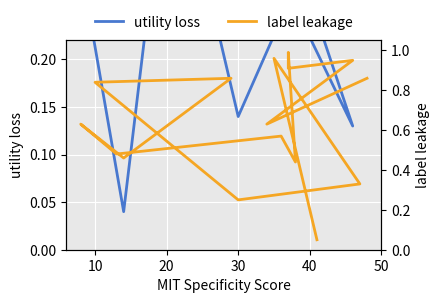

Rank the series by their maximum value, from lowest to highest.

utility loss, label leakage